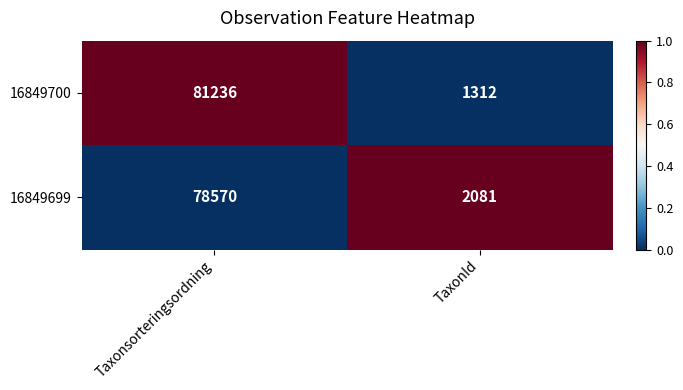

At which category does the chart reach its peak across all series?

Taxonsorteringsordning